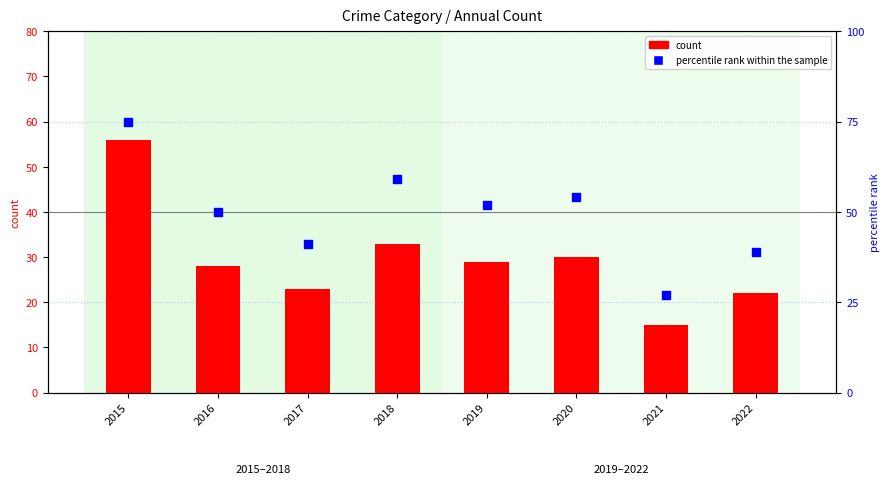

What is the total value across all series at 2020?

84